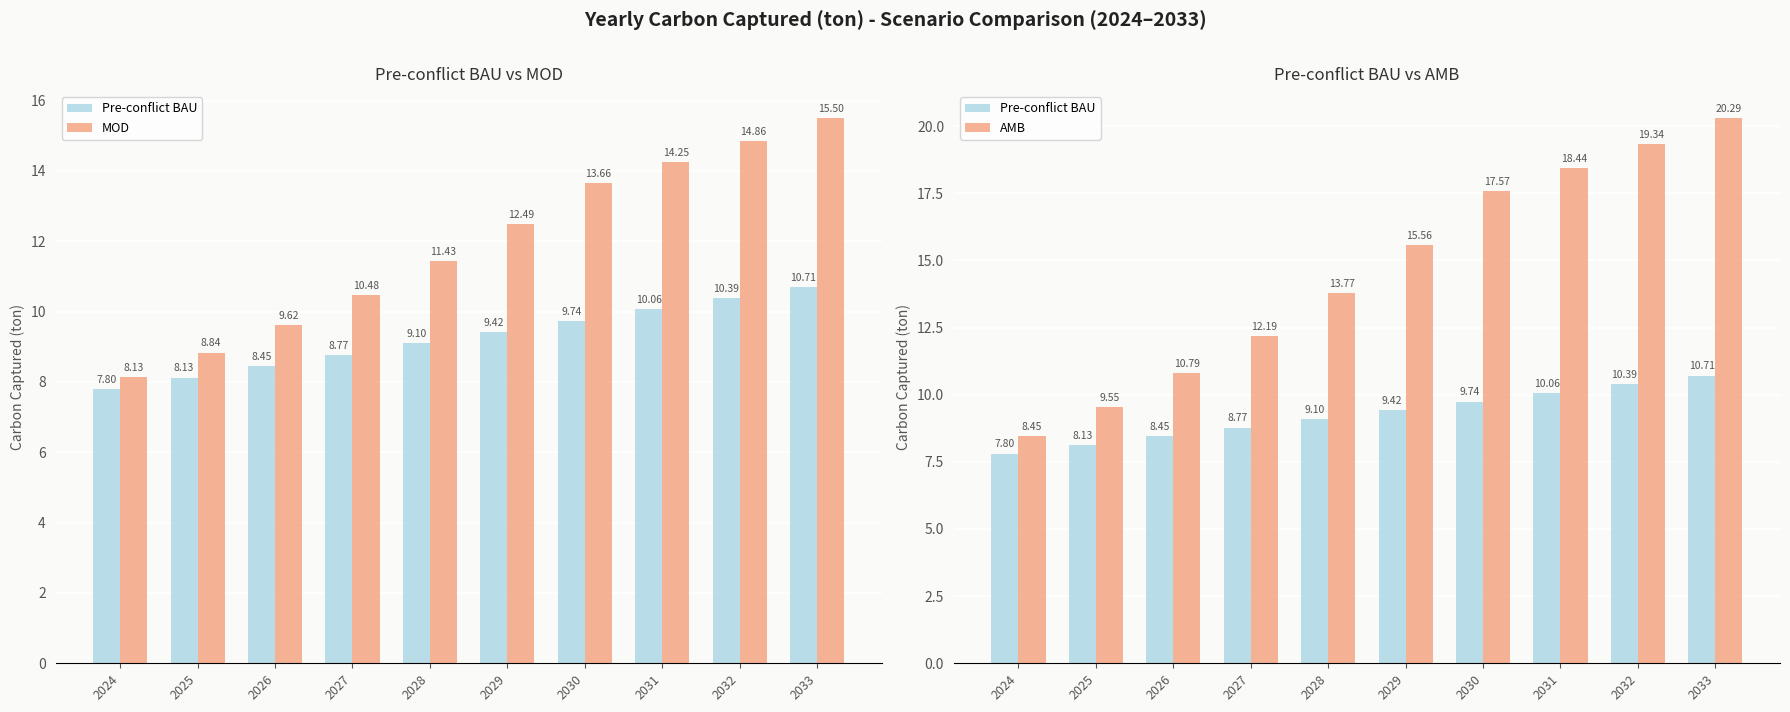

Is it true that MOD equals 6.0 at 2030?

False